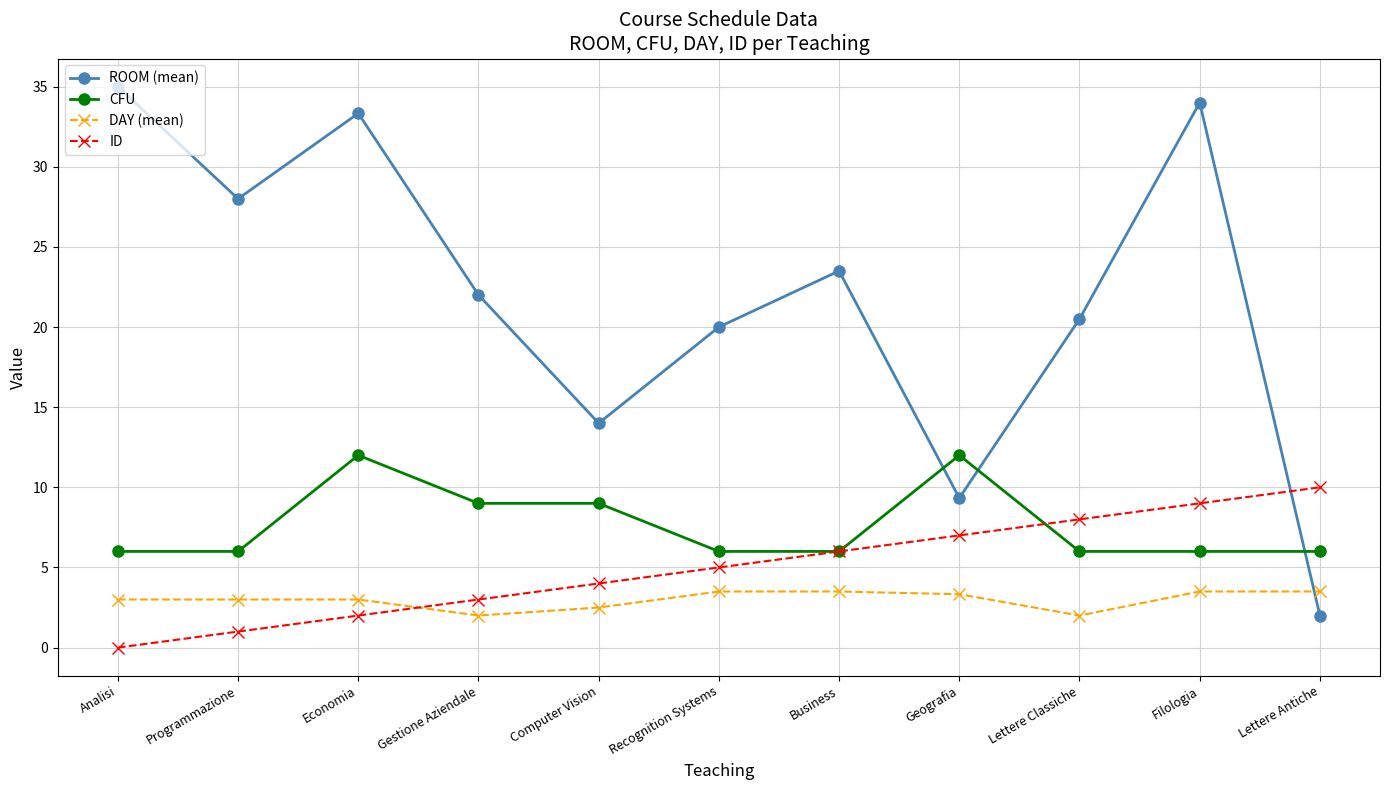

How many times do DAY (mean) and ROOM (mean) cross each other?

1